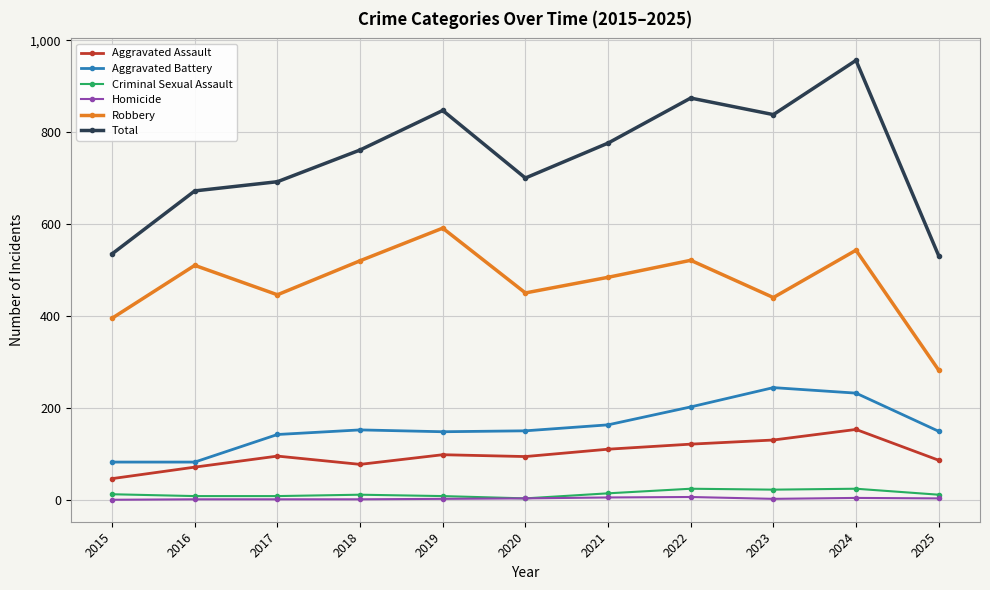

Count the number of data series in this chart.

6